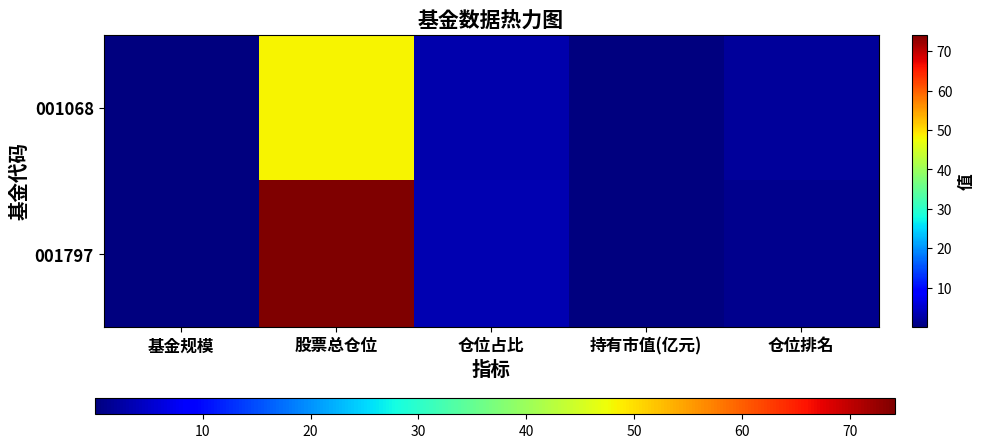

What is the spread (max minus min) of values at 基金规模?

0.2